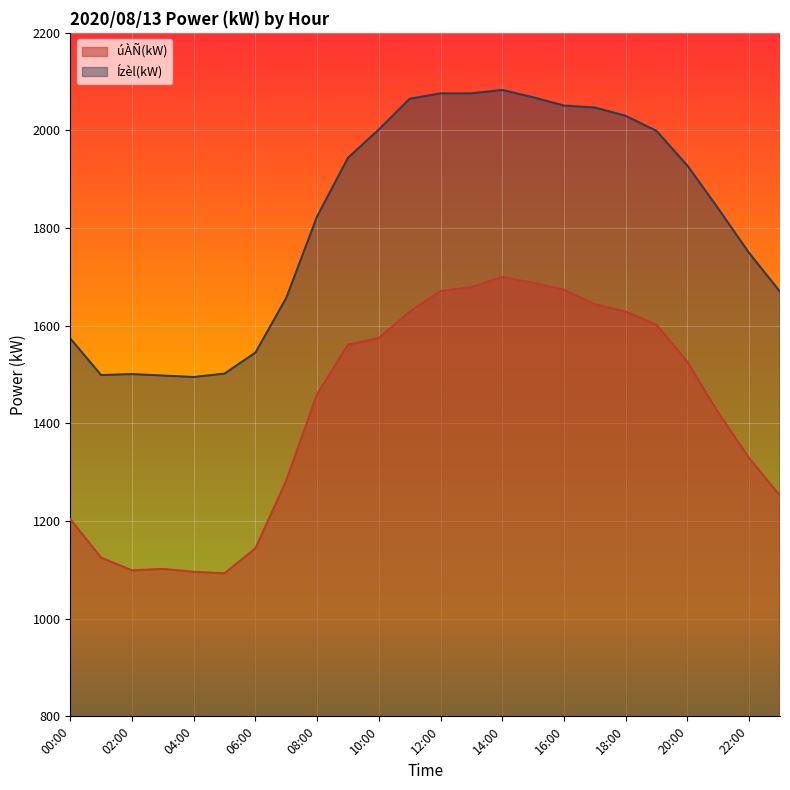

What is the sum of the Ízèl(kW) values at 11:00 and 03:00?

3563